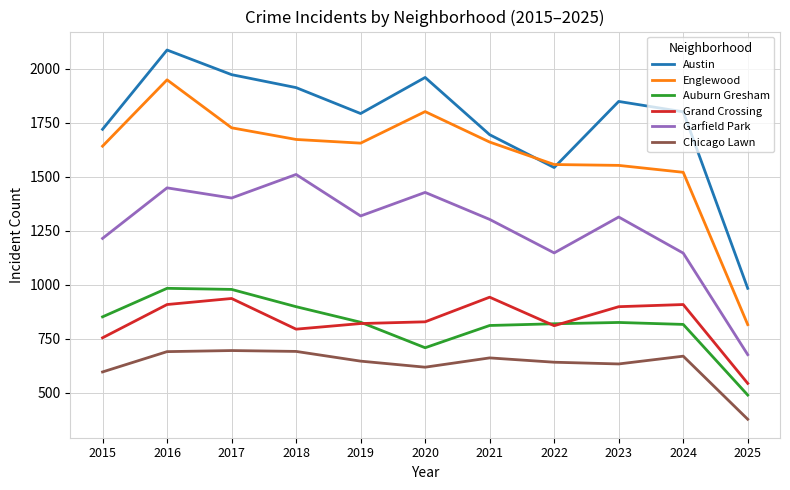

What is the difference between the highest and lowest values at 2017?

1277